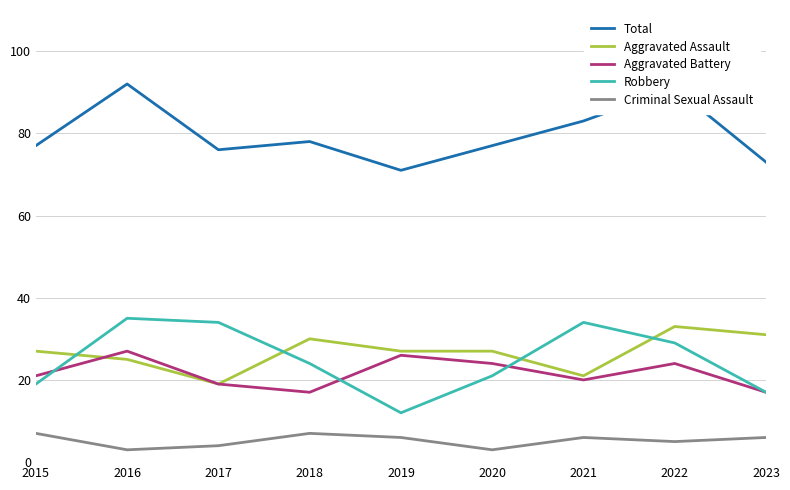

What is the difference between the highest and lowest values at 2020?

74